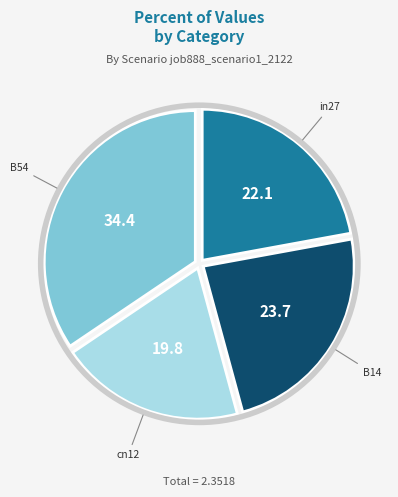

How many slices are in this pie chart?

4